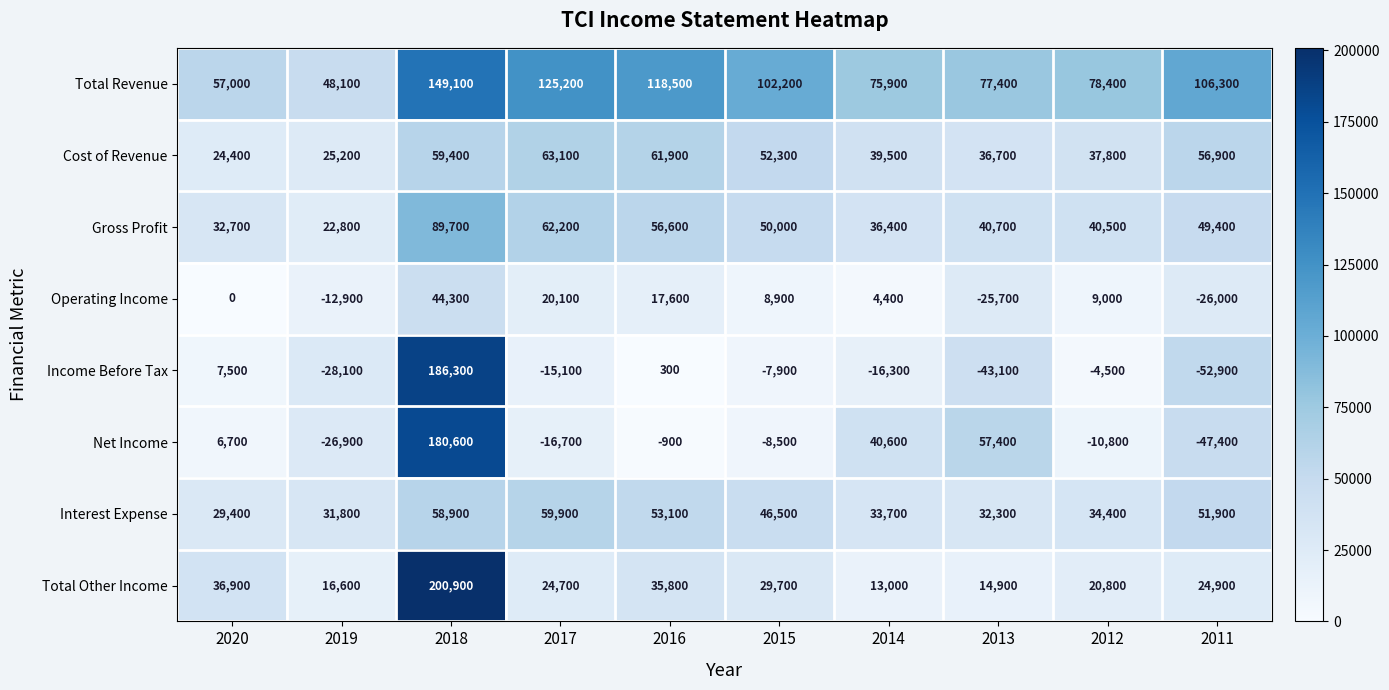

Where is Net Income nearest to the value 66600?

2013